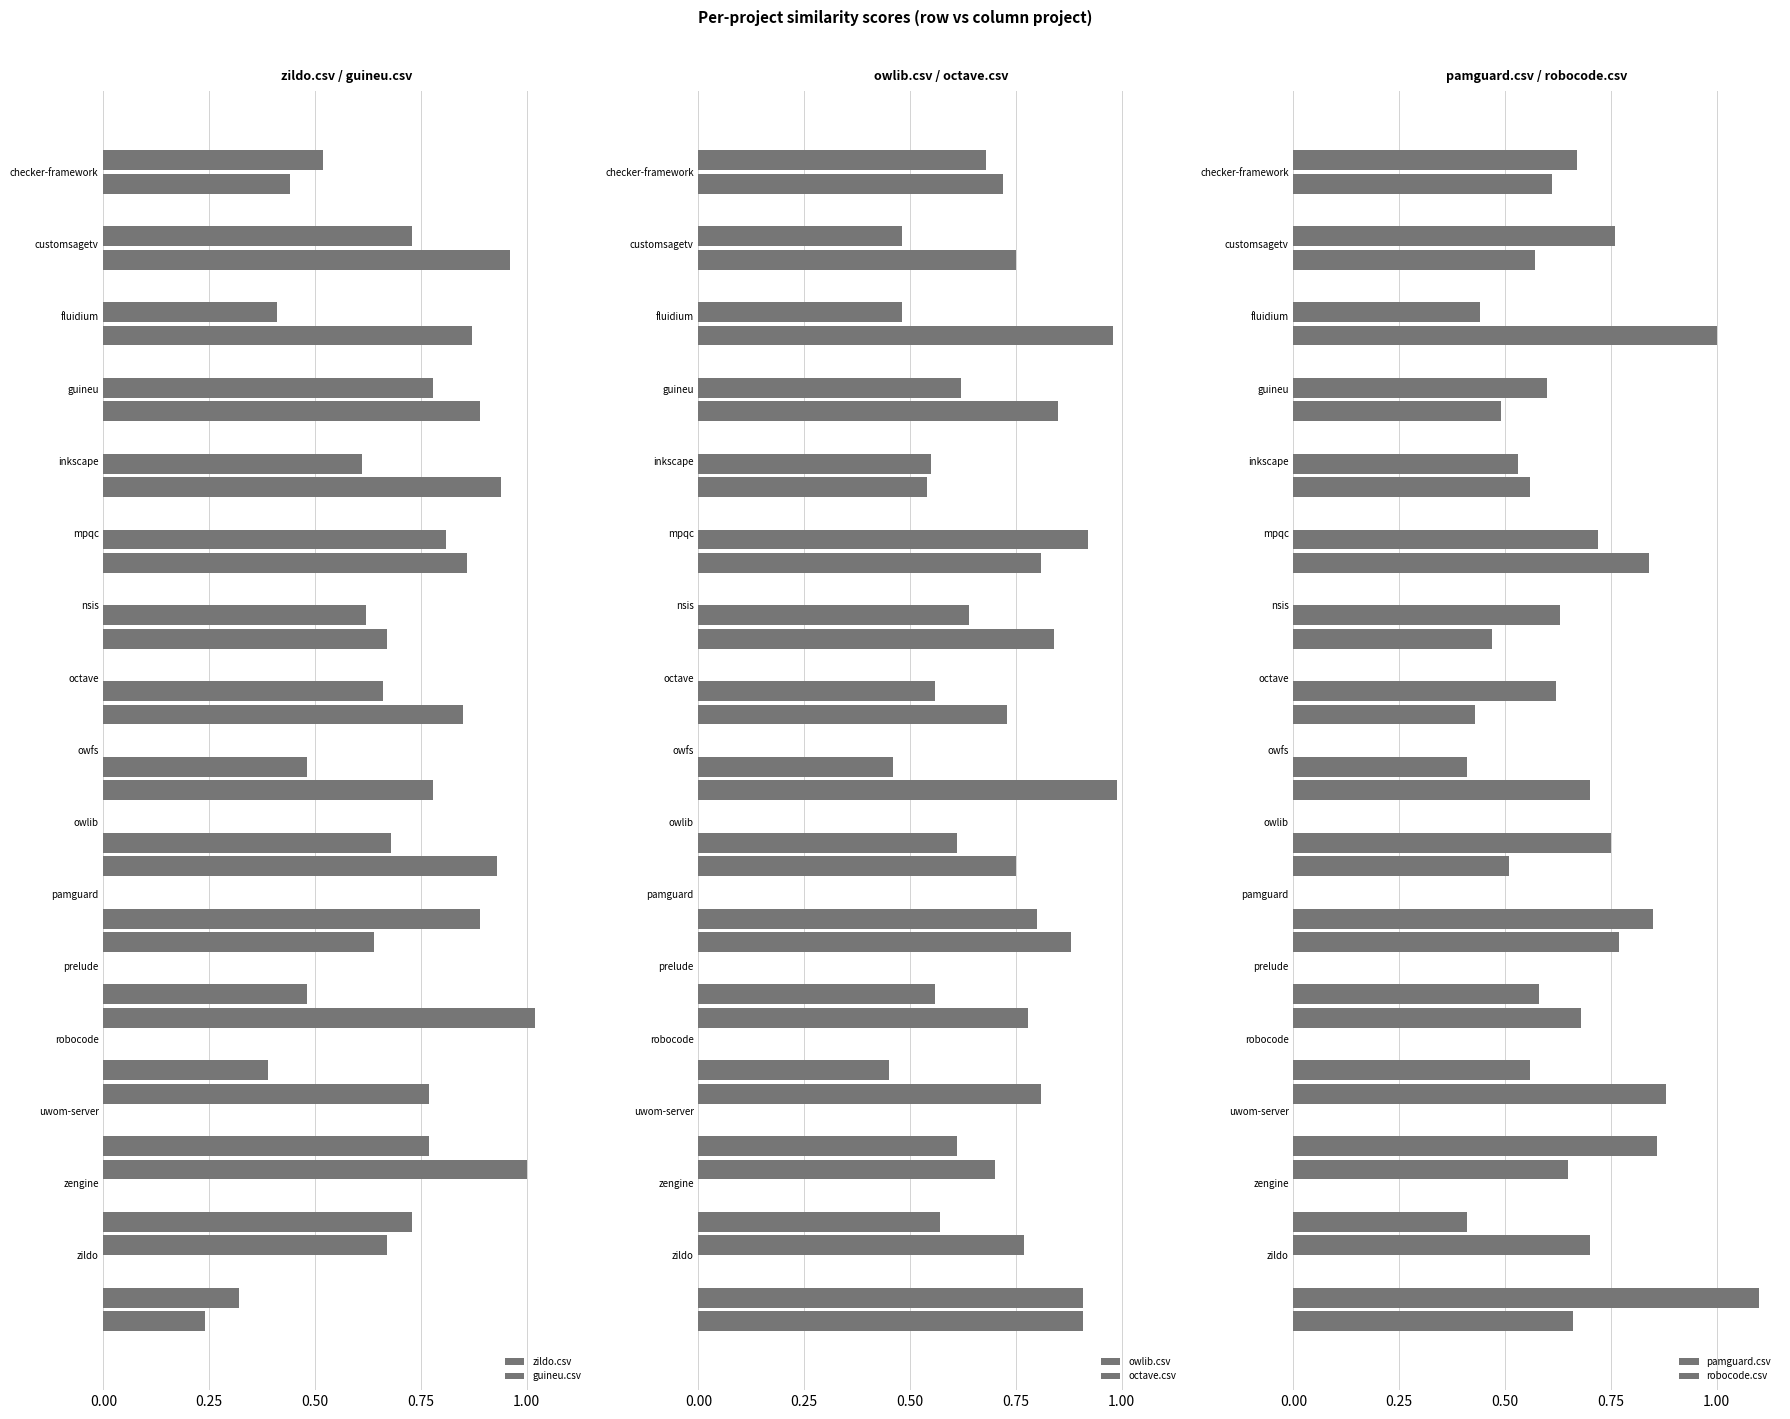

Count the number of data series in this chart.

6